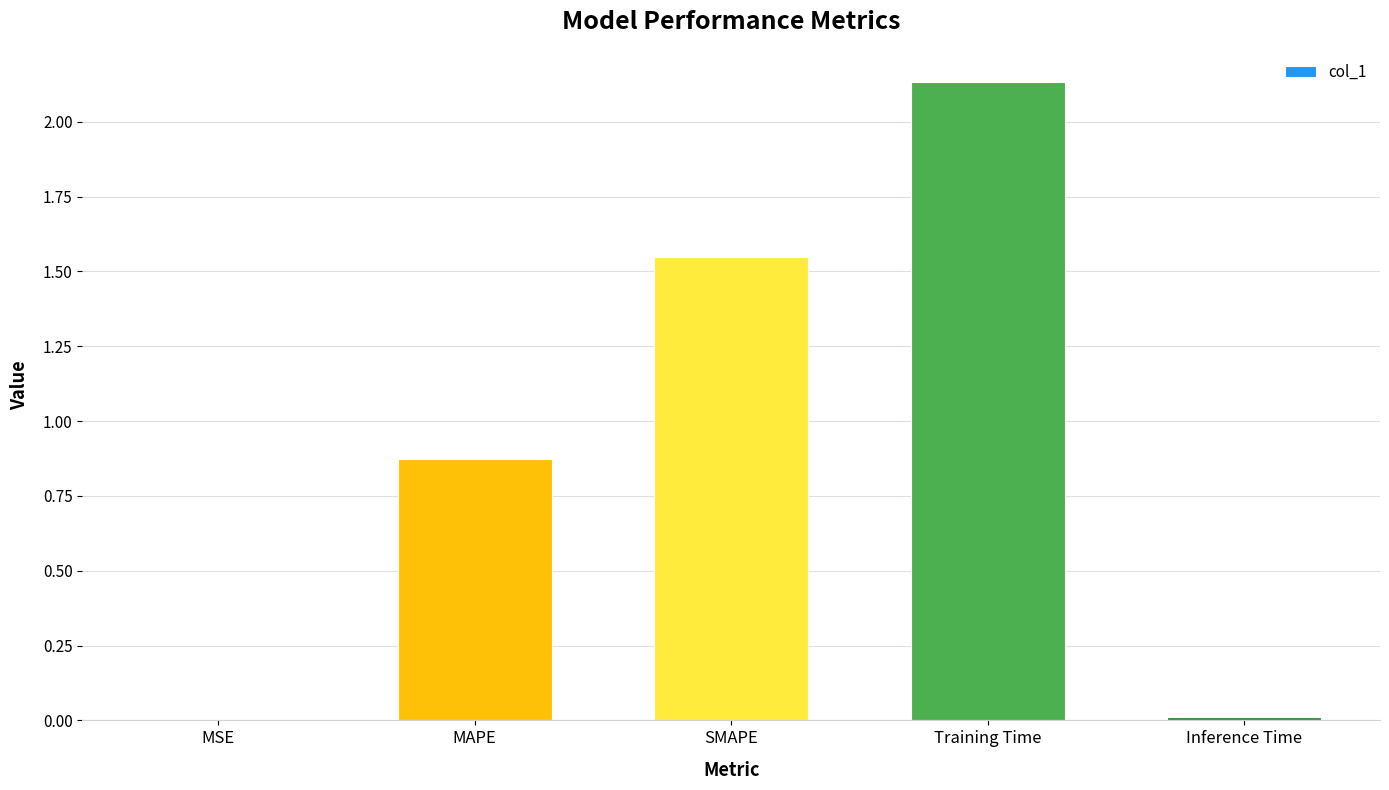

Which category has the highest value across all series?

Training Time